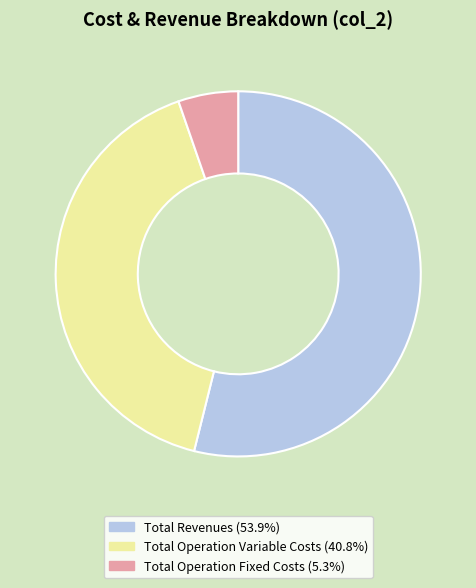

How many slices are in this pie chart?

3